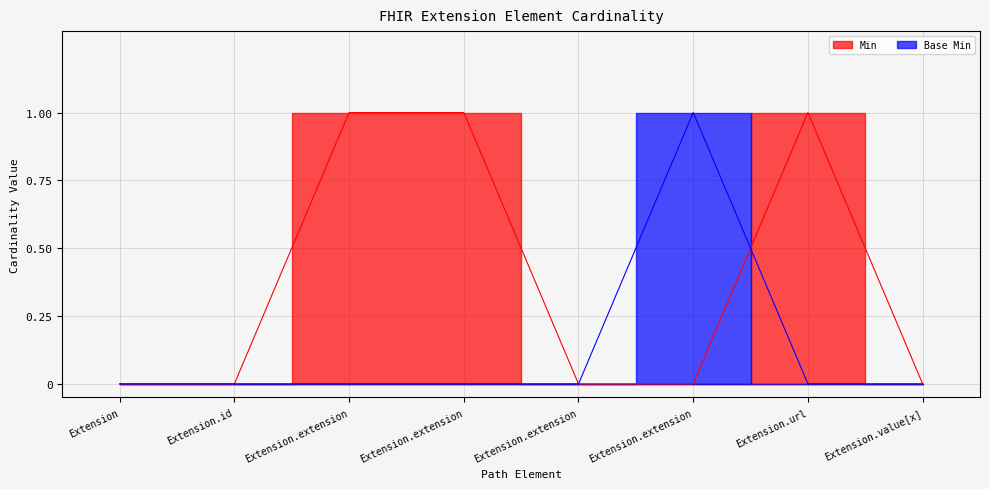

What is the maximum value shown in the chart?

1